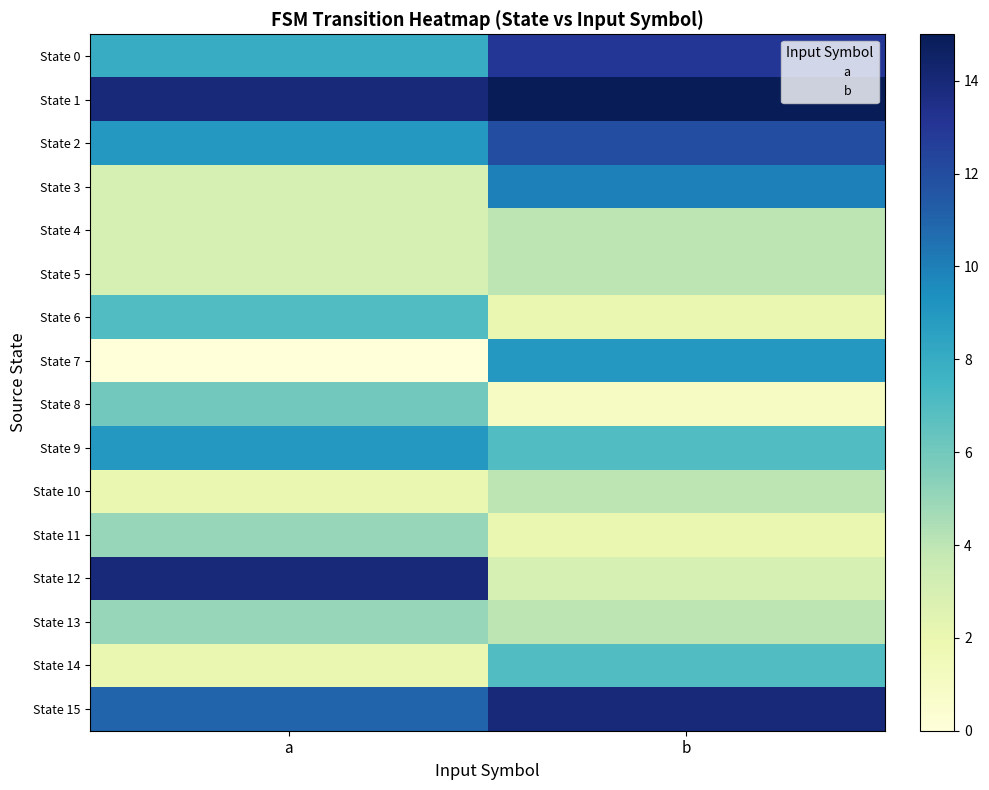

How many categories are shown in the chart?

2